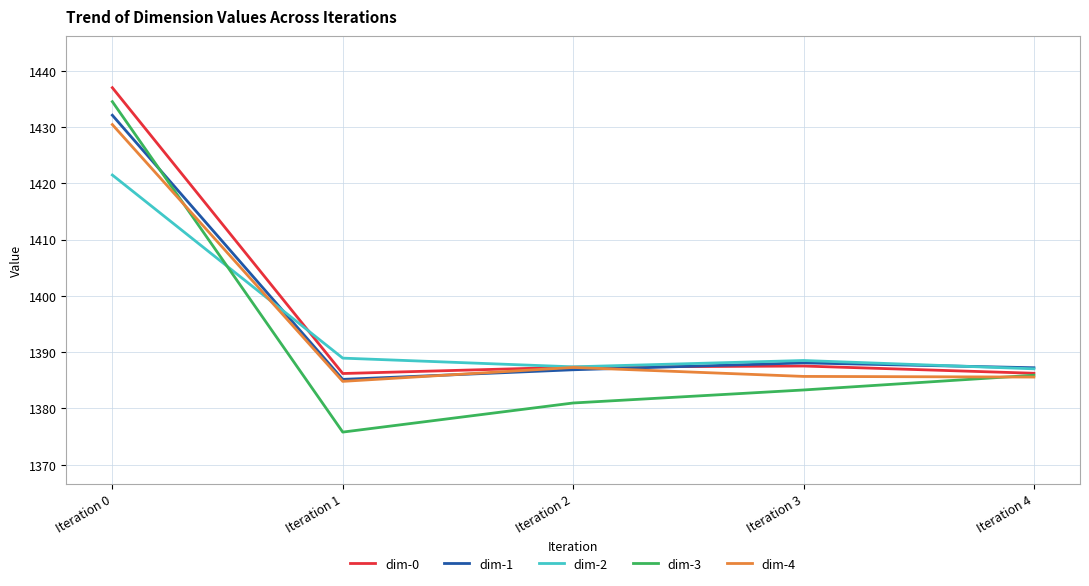

Which series has the widest spread of values?

dim-3